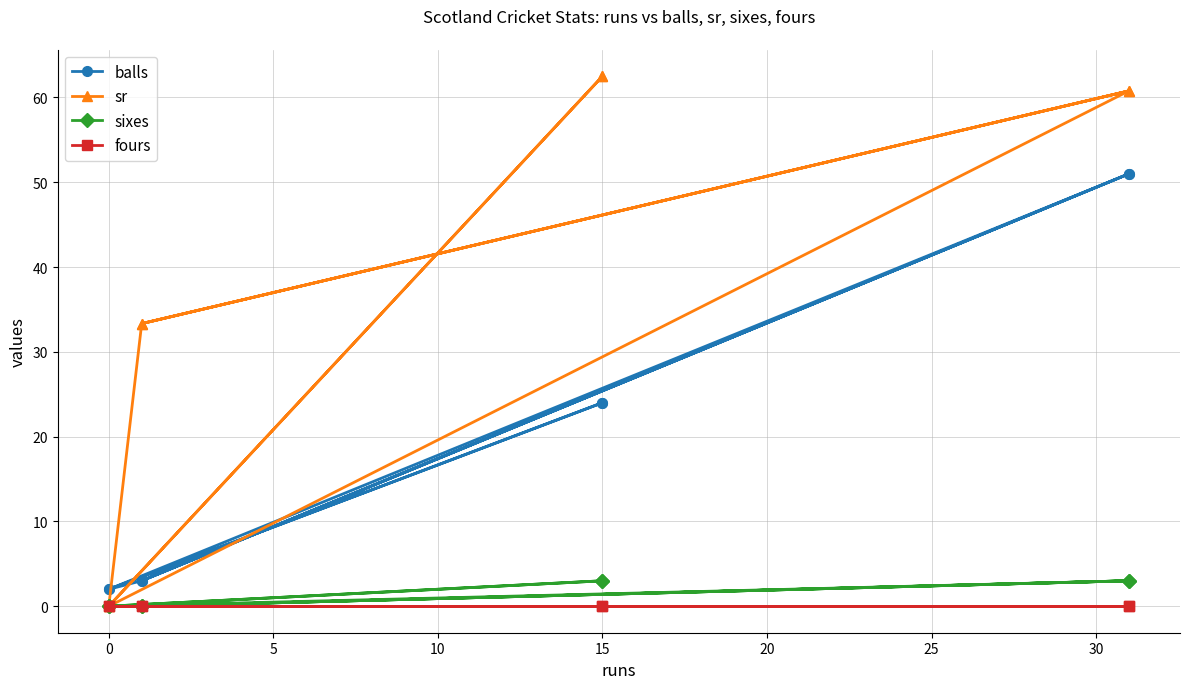

True or false: fours and sr intersect in this chart.

False